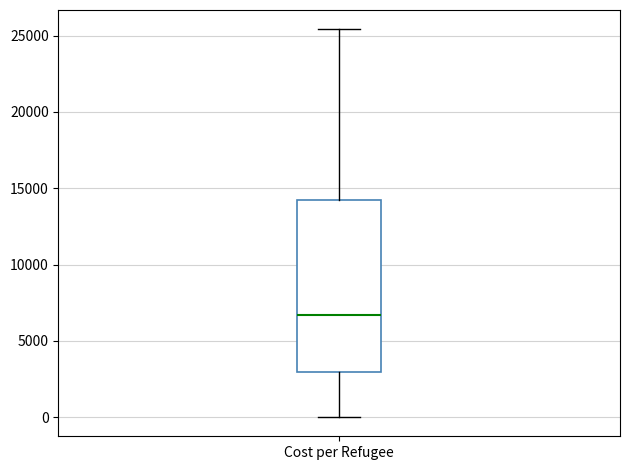

Where does the upper whisker of the box for Cost per Refugee end on the y-axis? The values are not printed on the chart, so give them approximately, as read against the axis.

25500